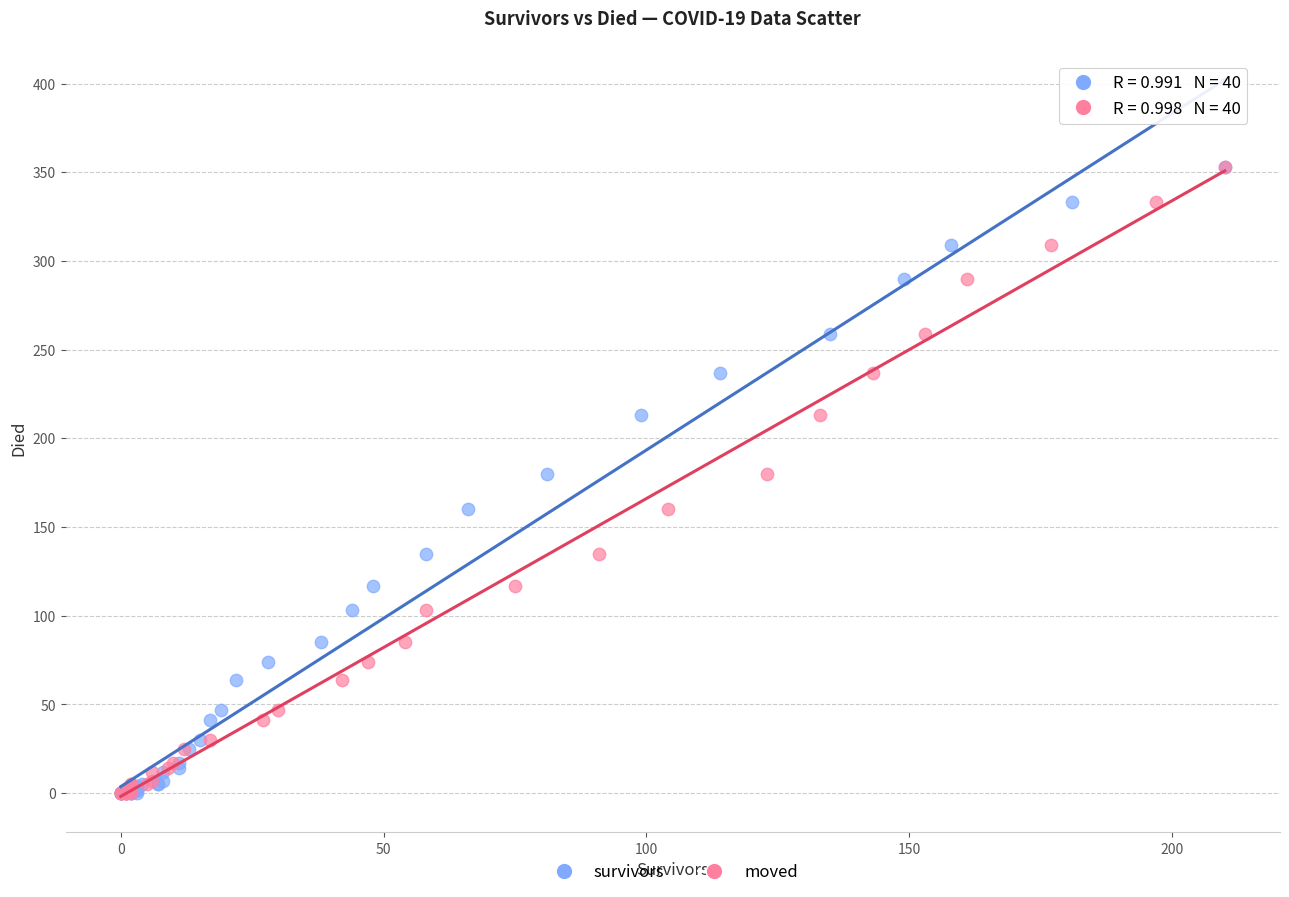

What are all the series names shown in the legend?

survivors, moved